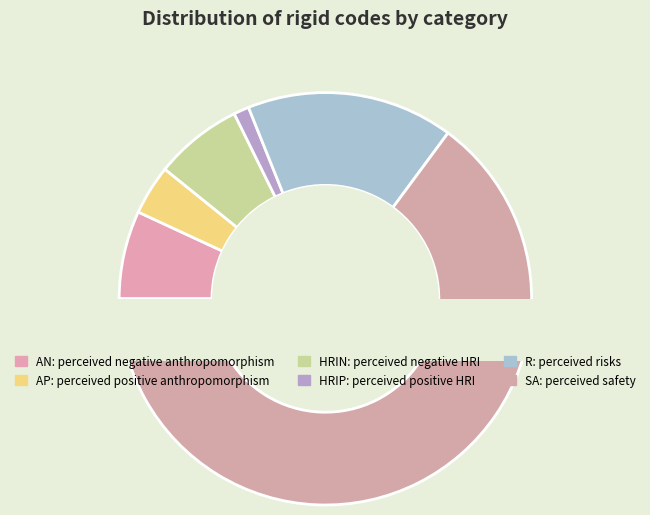

Rank the categories by value from lowest to highest.

HRIP, AP, AN, HRIN, R, SA